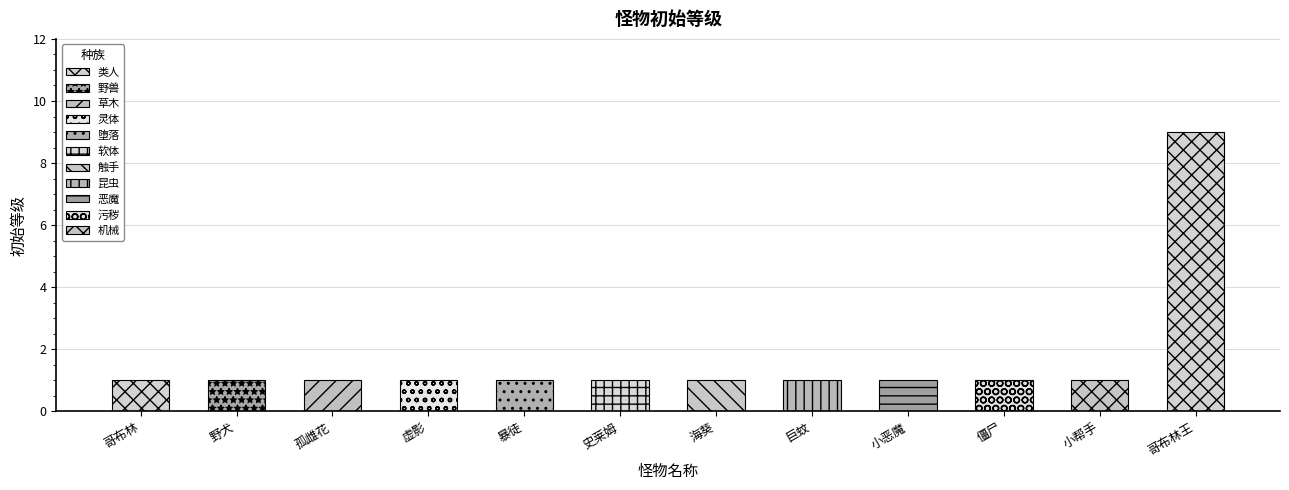

What is the maximum value shown in the chart?

9